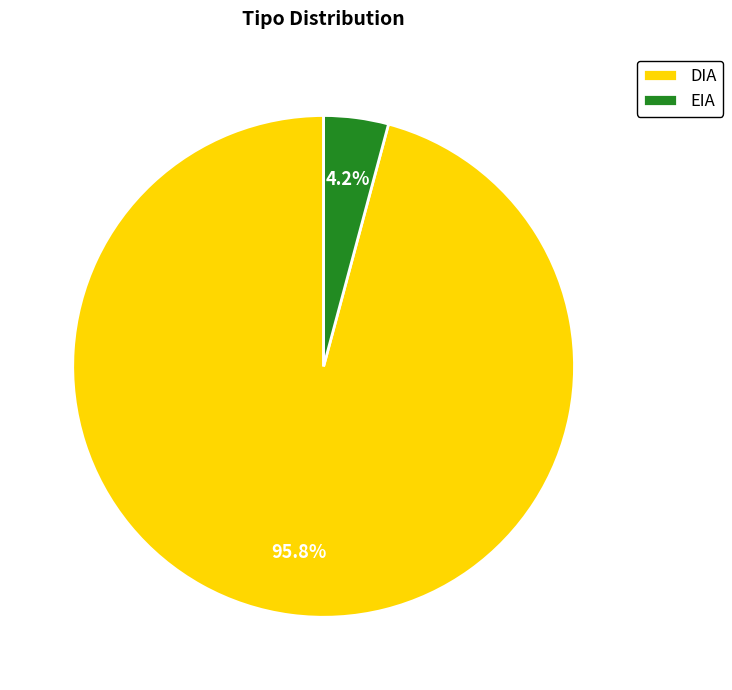

To the nearest percent, what is the difference between the largest and smallest slice percentages?

92%